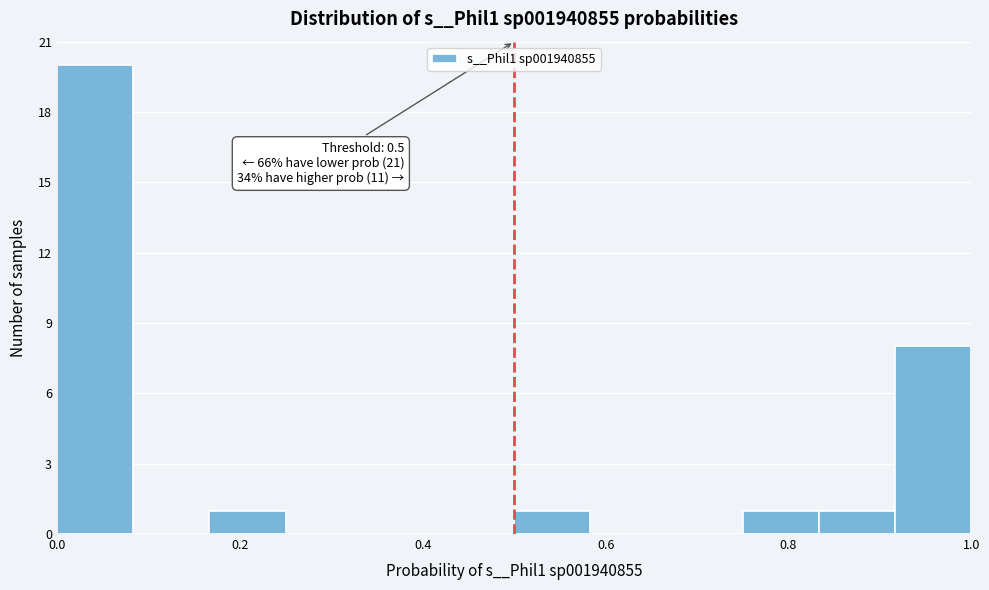

Over which range of the x-axis is the bar tallest?

0.00 to 0.08